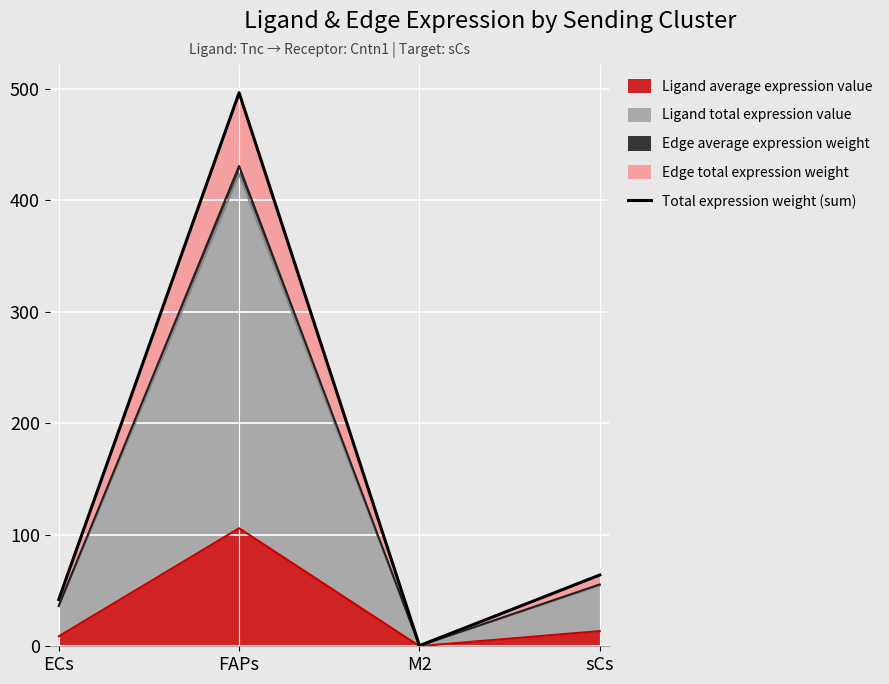

What is the average value?

150.7